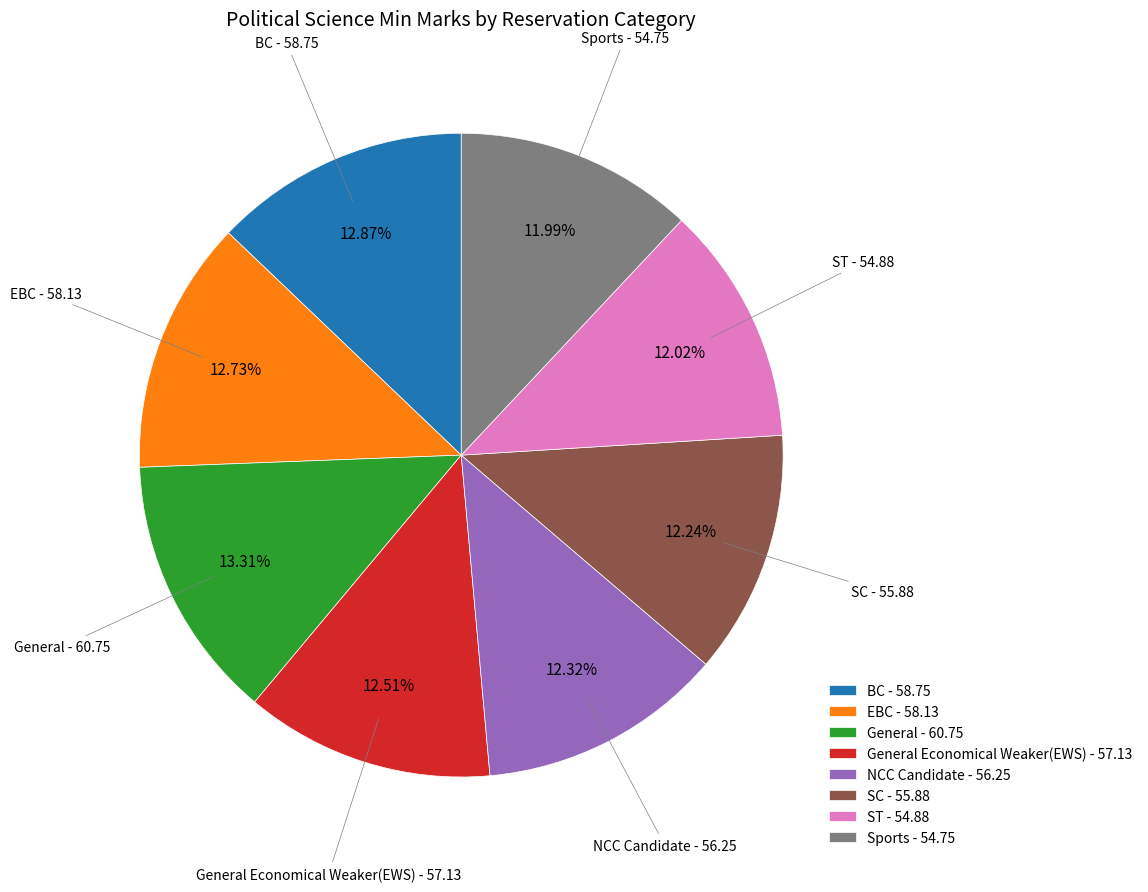

Approximately how many times larger is the value at ST - 54.88 compared to NCC Candidate - 56.25?

1.0